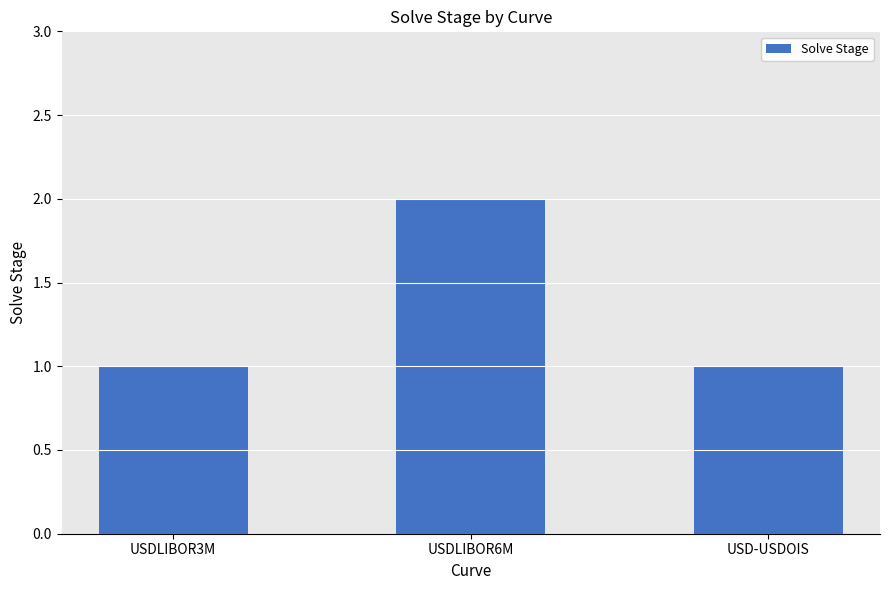

What is the ratio of the value at USD-USDOIS to the value at USDLIBOR3M?

1.0